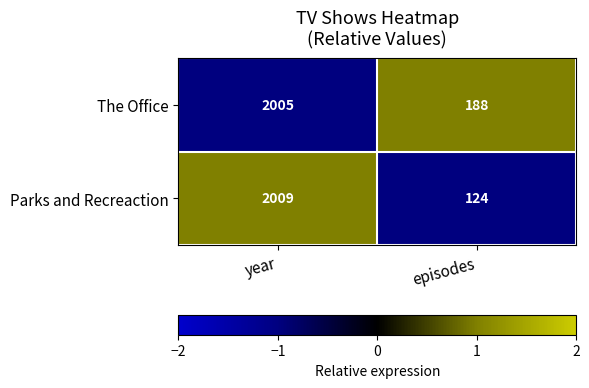

What is the sum of the Parks and Recreaction values at episodes and year?

2133